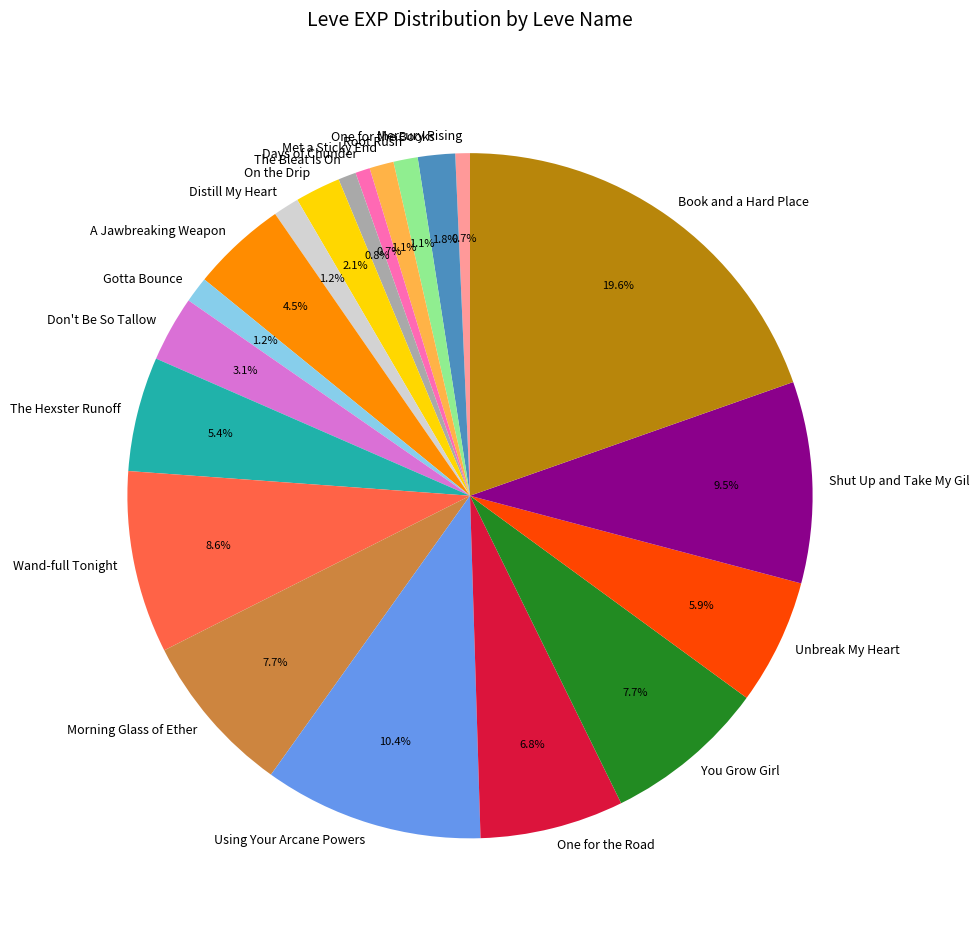

Count the number of slices in the pie.

20